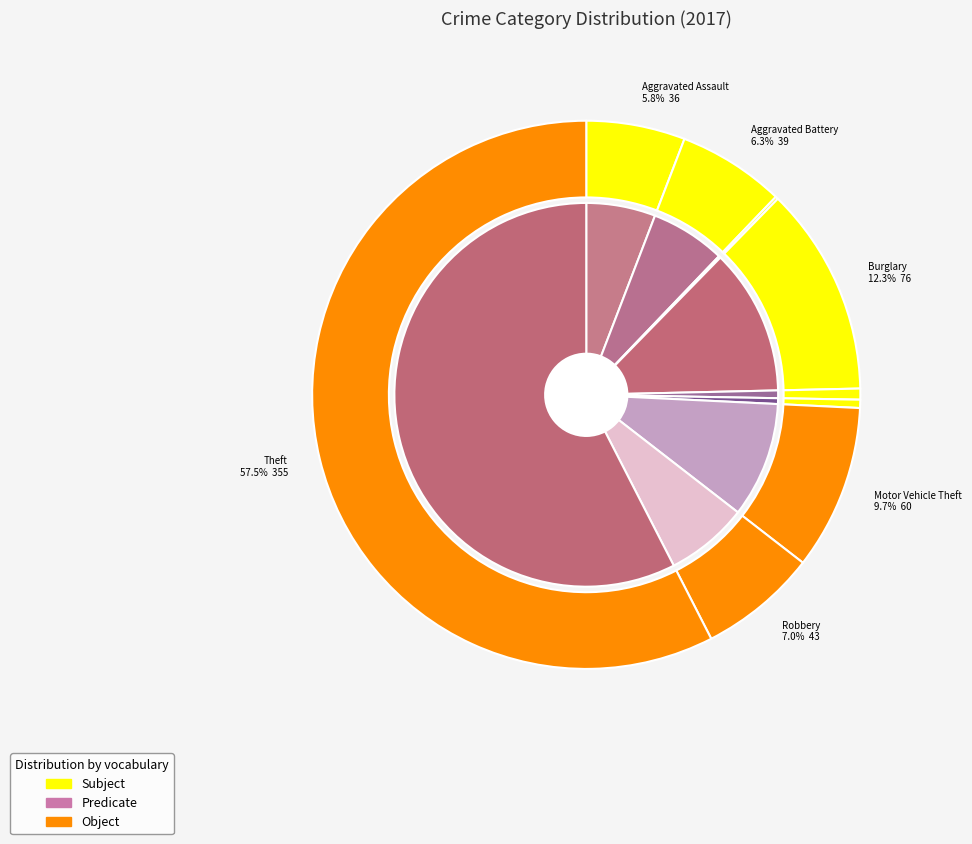

Is 8 the majority of the pie?

Yes